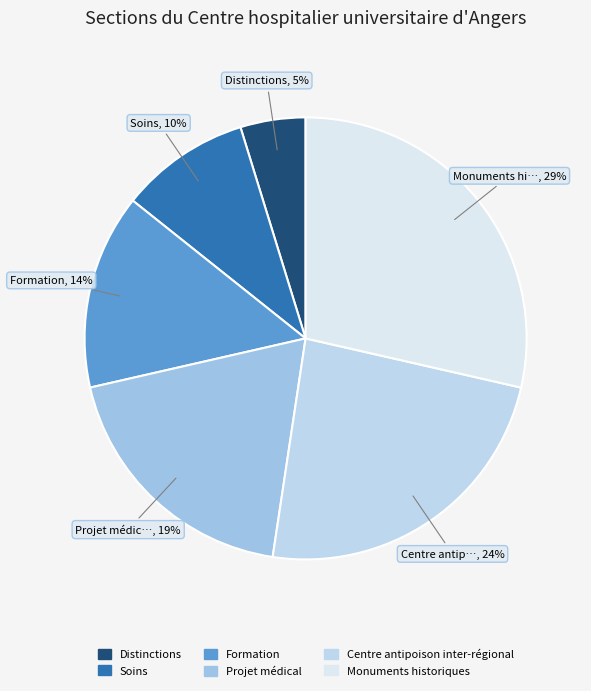

Count the number of slices in the pie.

6